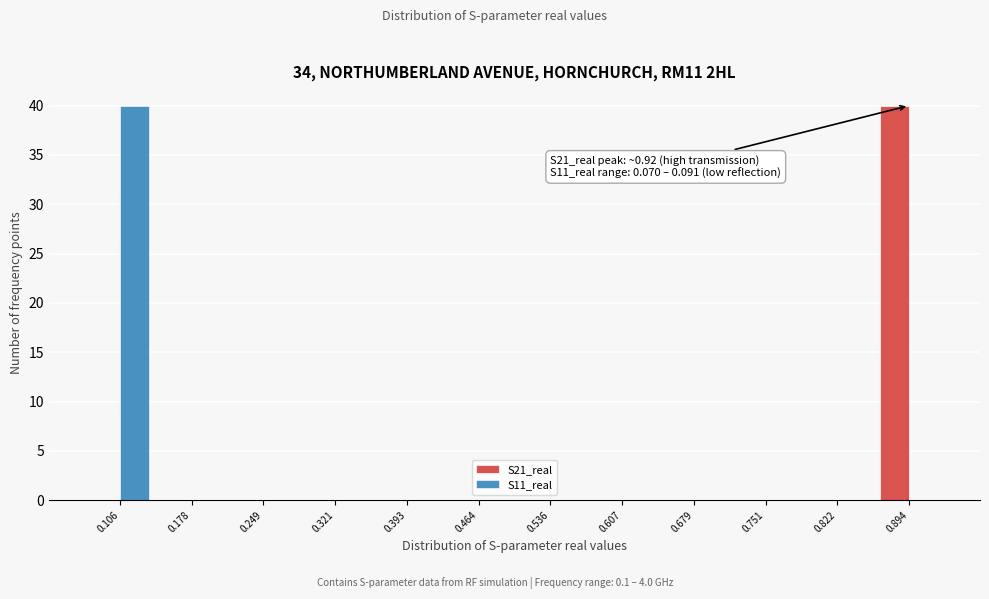

In the S11_real series, which range on the x-axis has the tallest bar?

0.07 to 0.14